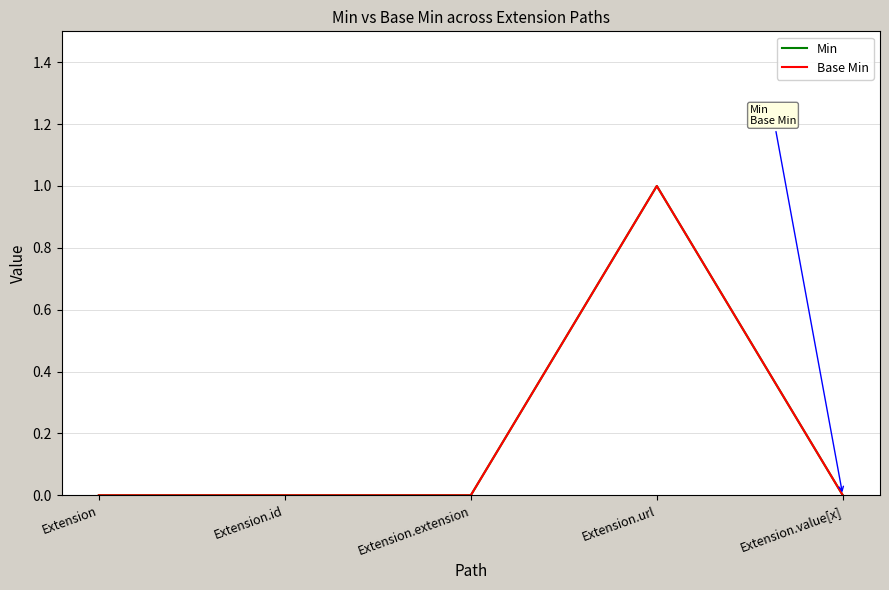

The Min series shows 1 at Extension. True or false?

False